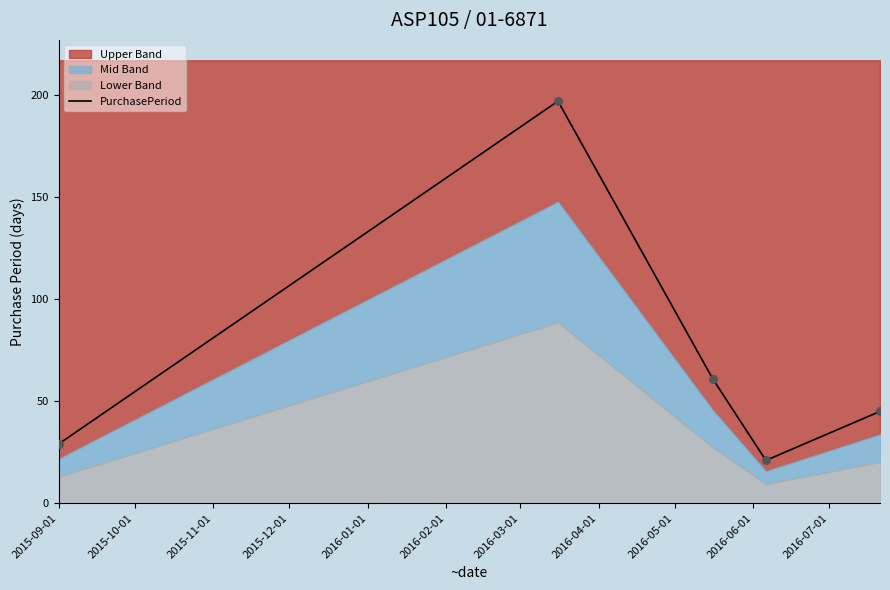

What is the highest value of the PurchasePeriod series?

197